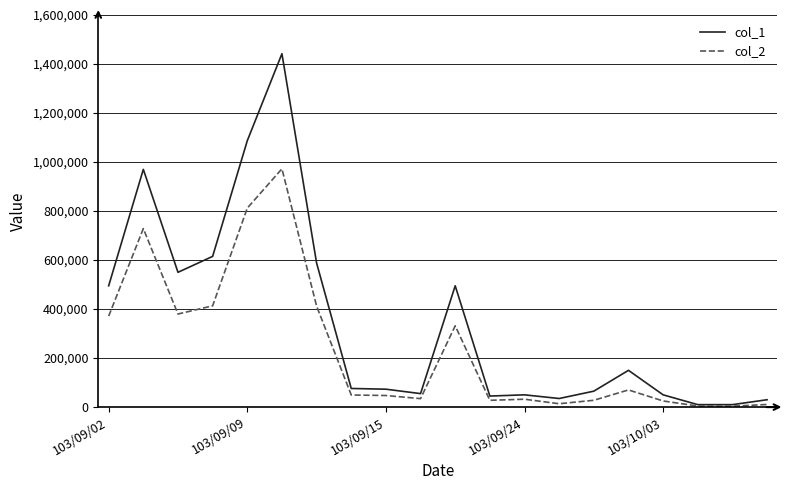

Which series has the largest total across all categories?

col_1